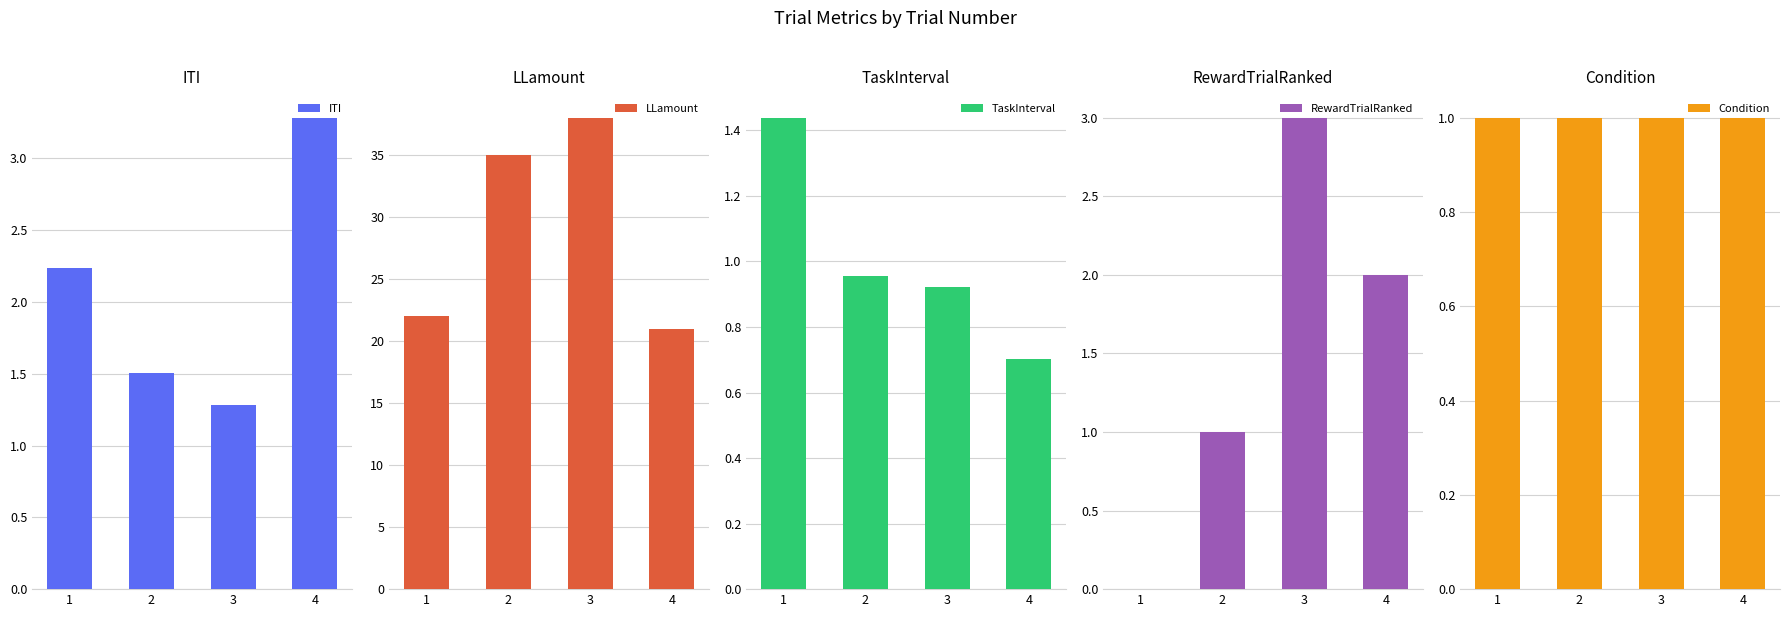

Does the chart contain stacked bars?

No